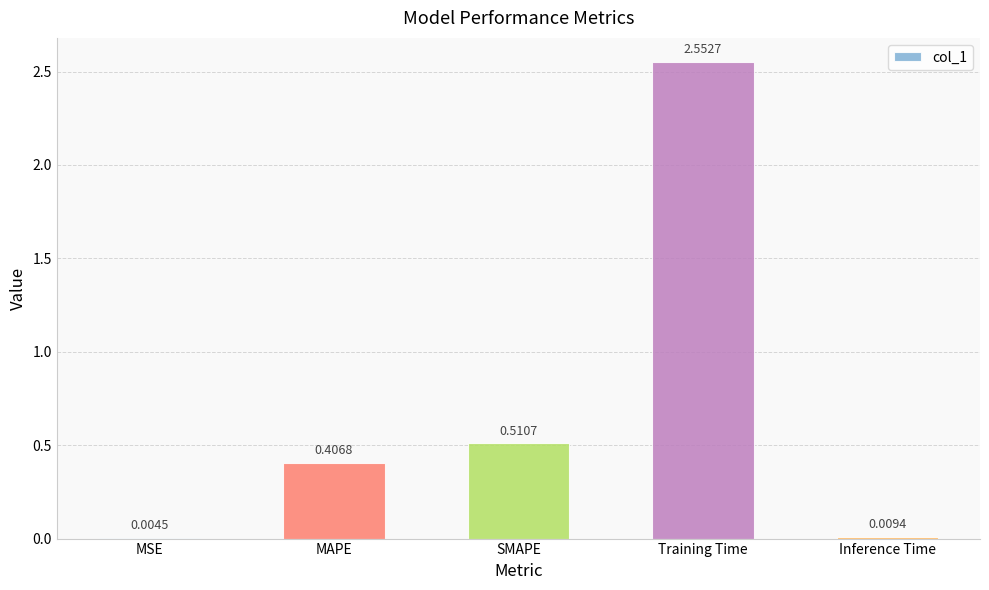

At which label is the value closest to 1?

SMAPE